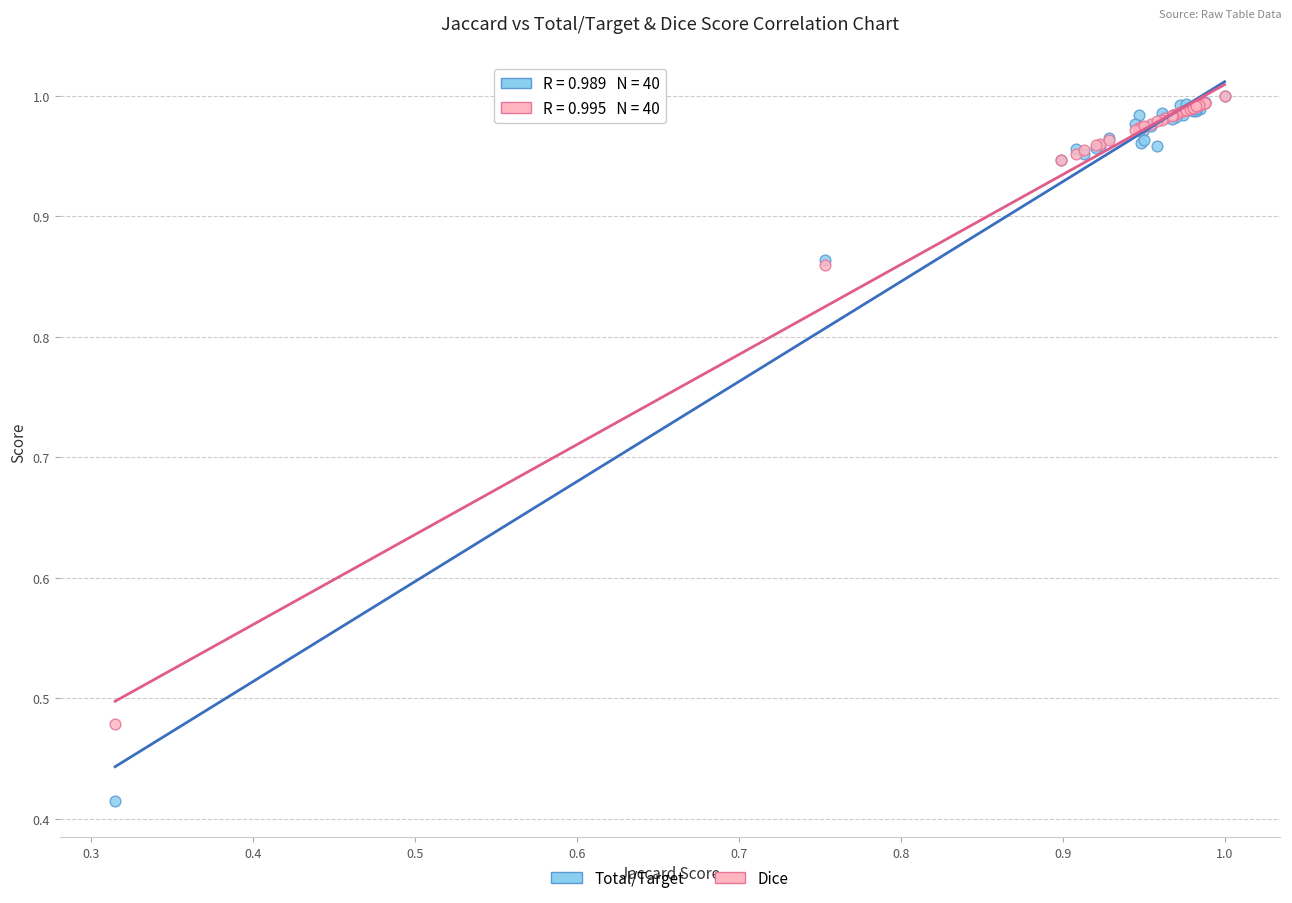

What are all the series names shown in the legend?

Total/Target, Dice